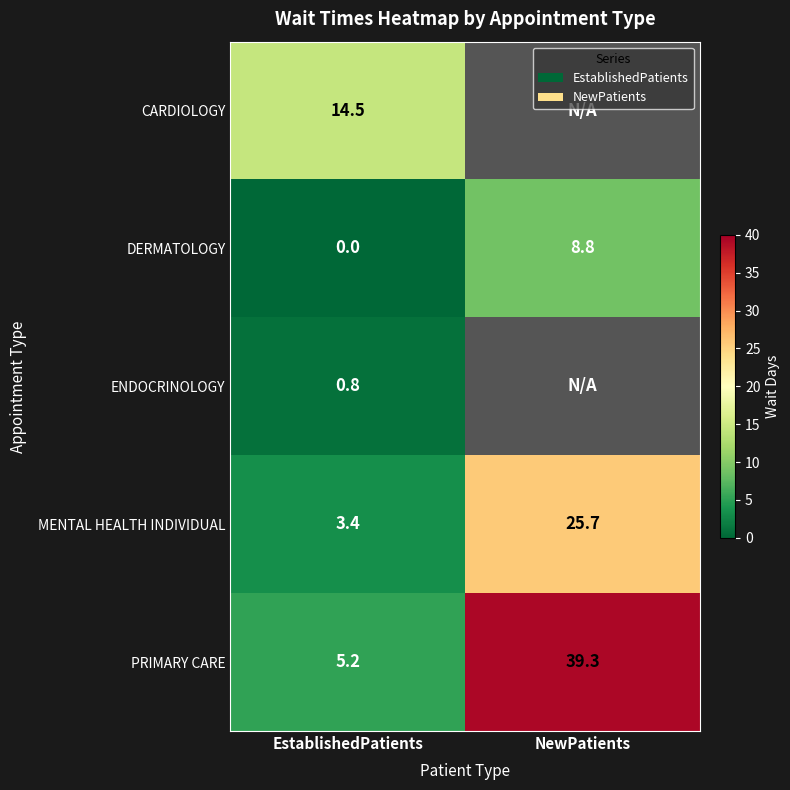

List the labels in order of MENTAL HEALTH INDIVIDUAL value, largest first.

NewPatients, EstablishedPatients